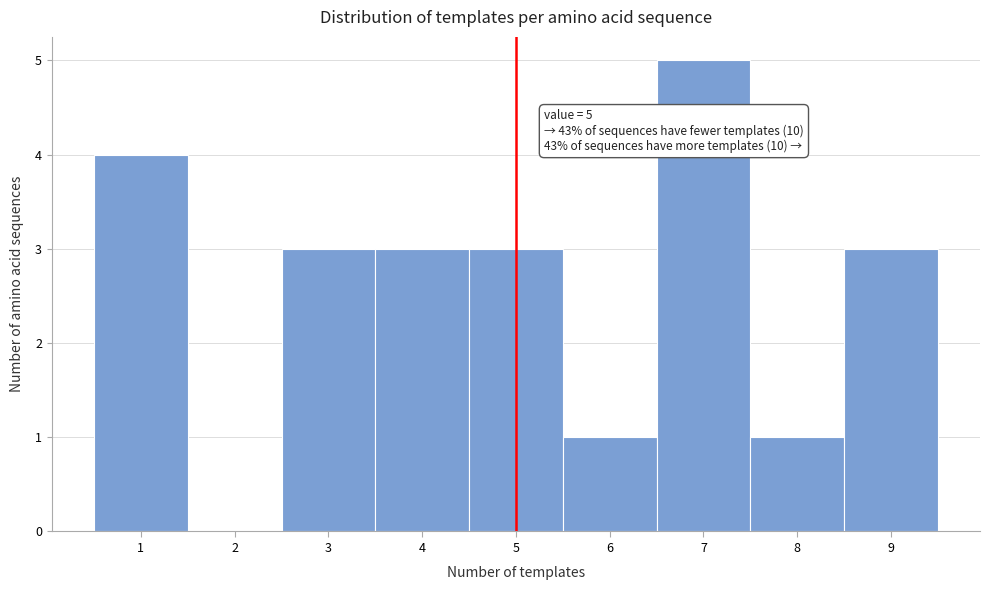

Which range on the x-axis has the tallest bar?

6.5 to 7.5